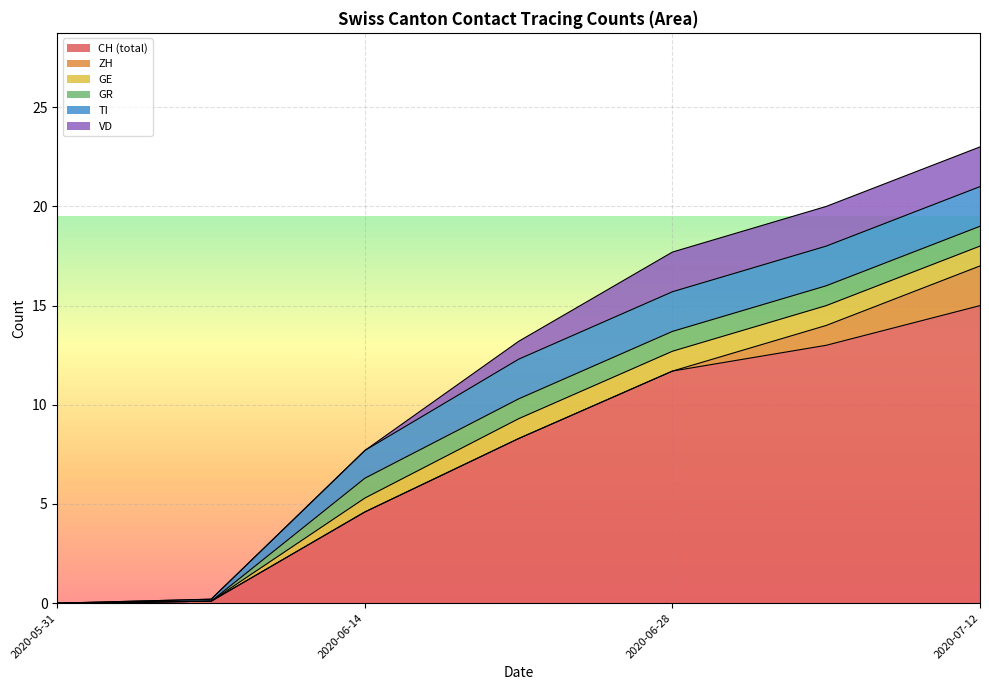

Is it true that GR equals 3 at 2020-08-23?

False